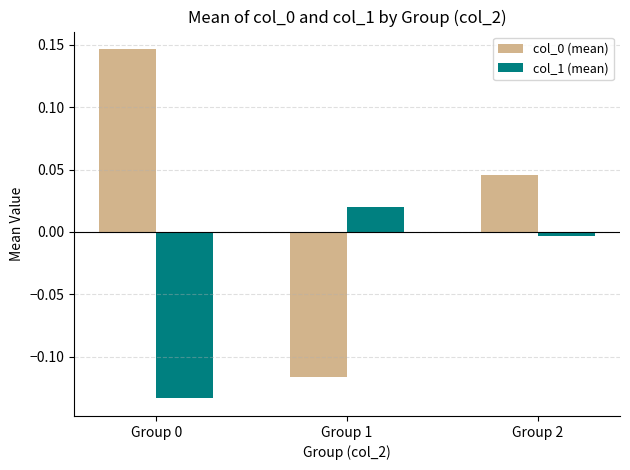

At which category is the sum across all series the highest?

Group 2